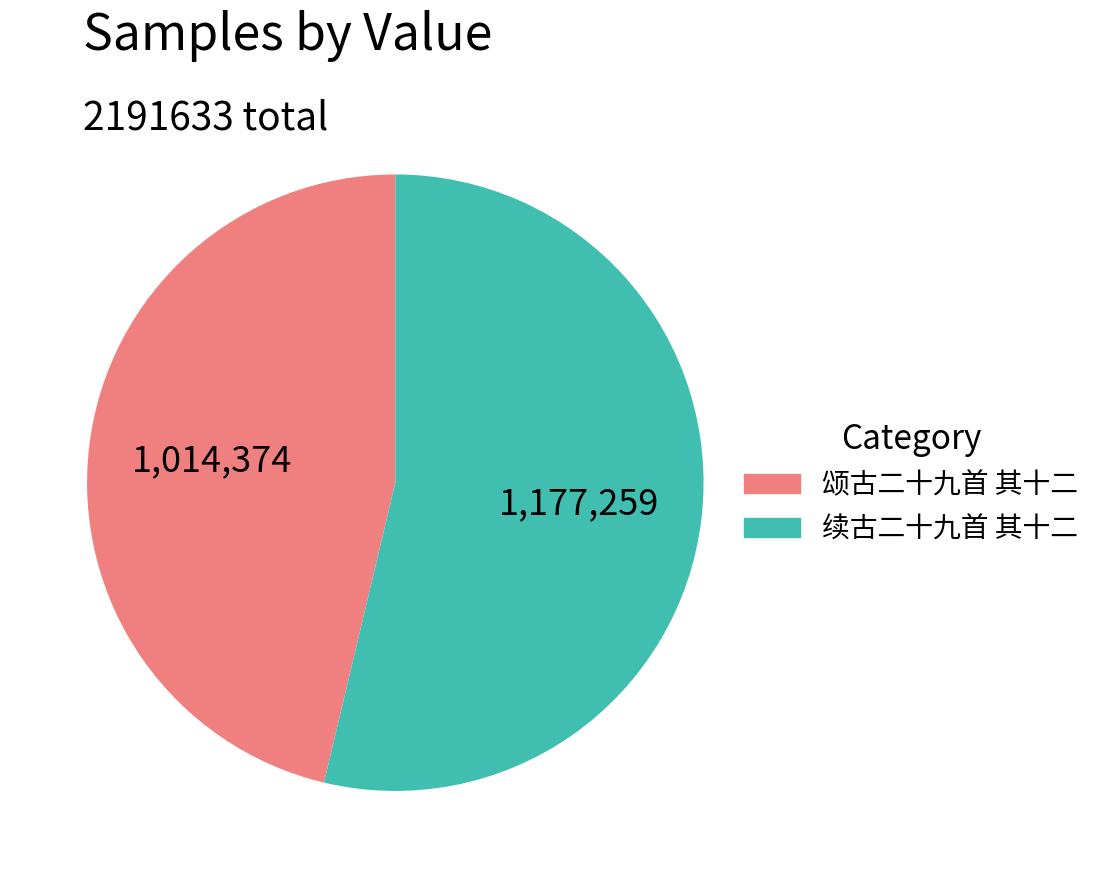

What is the smallest slice in the pie chart?

颂古二十九首 其十二